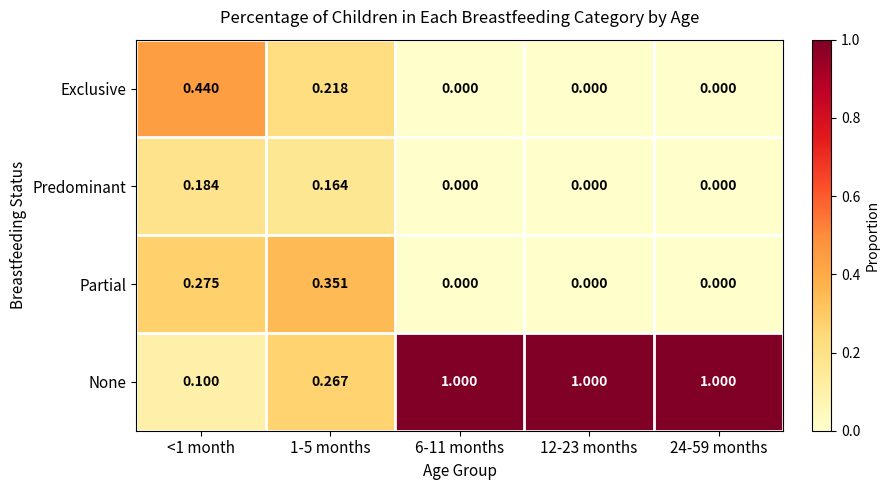

Which series has the largest total across all categories?

None